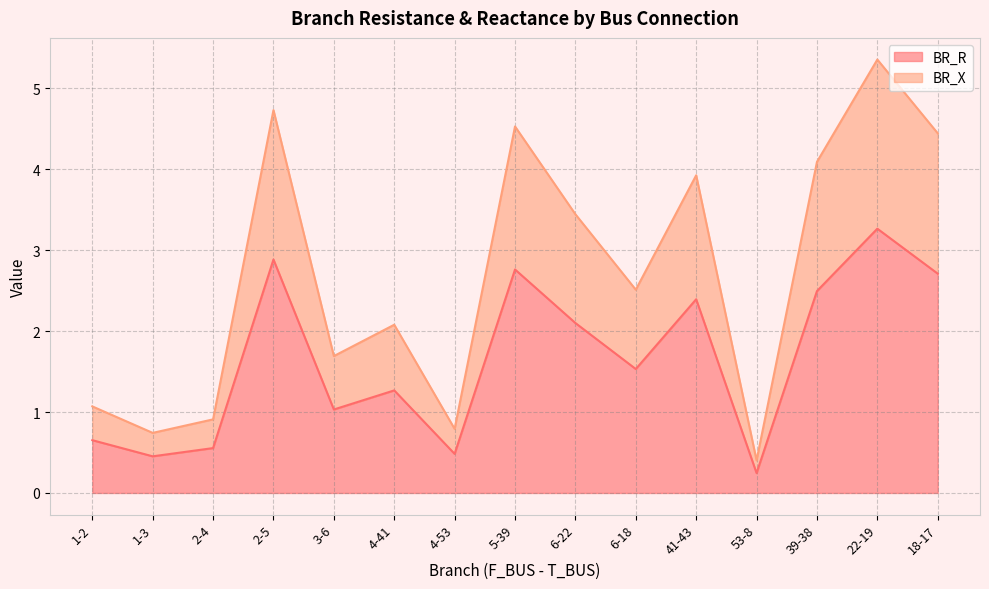

How many lines are shown in the chart?

2